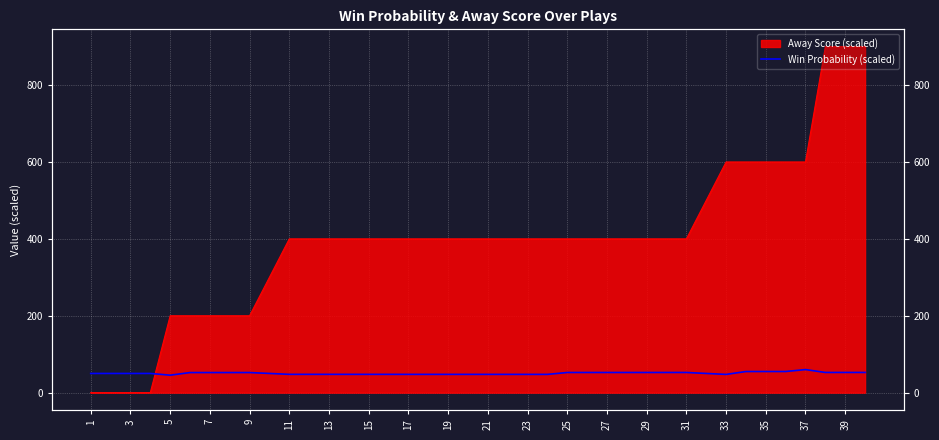

At which category does the data reach its first local peak?

9